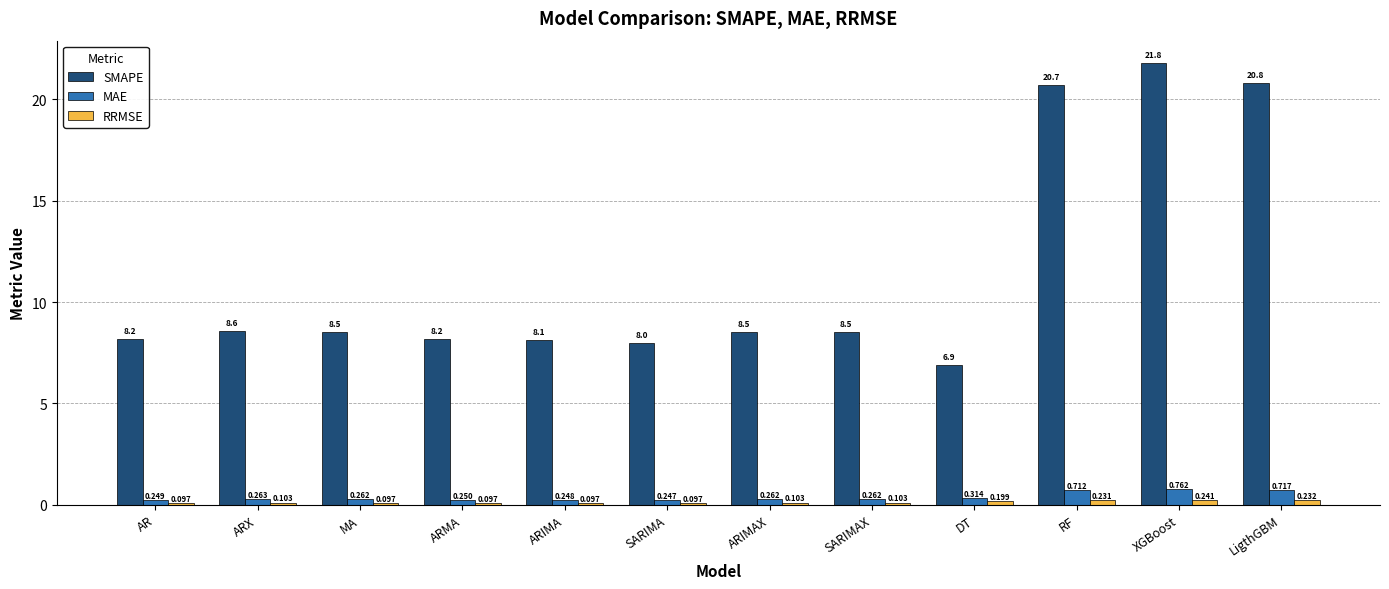

Rank the categories by SMAPE value from lowest to highest.

DT, SARIMA, ARIMA, ARMA, AR, SARIMAX, MA, ARIMAX, ARX, RF, LigthGBM, XGBoost